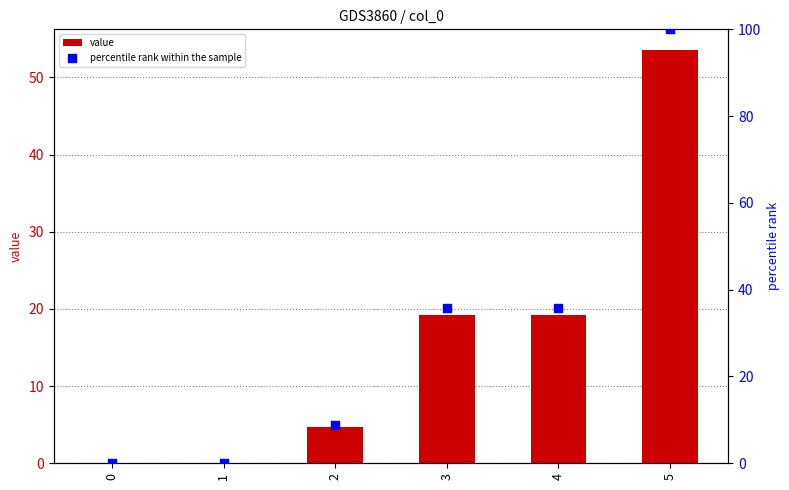

Which series reaches the maximum Y coordinate?

percentile rank within the sample